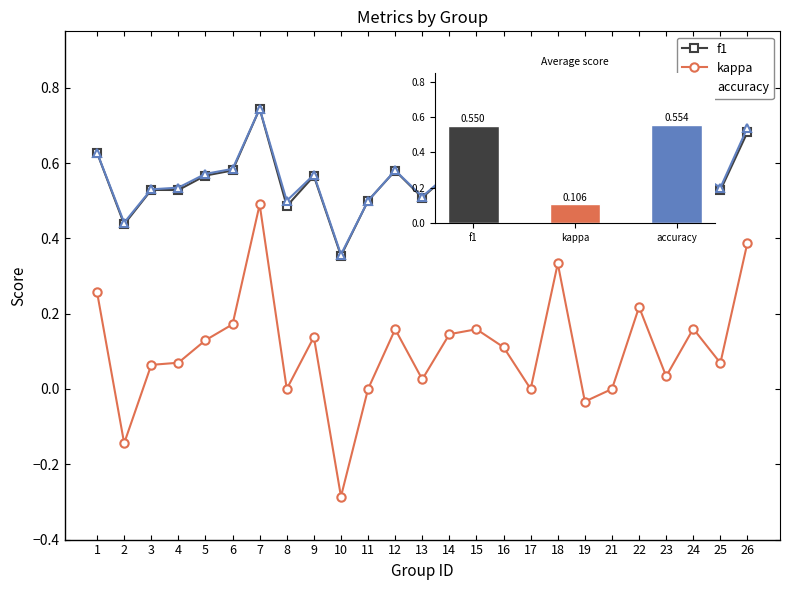

The accuracy series shows 0.7 at 7. True or false?

True